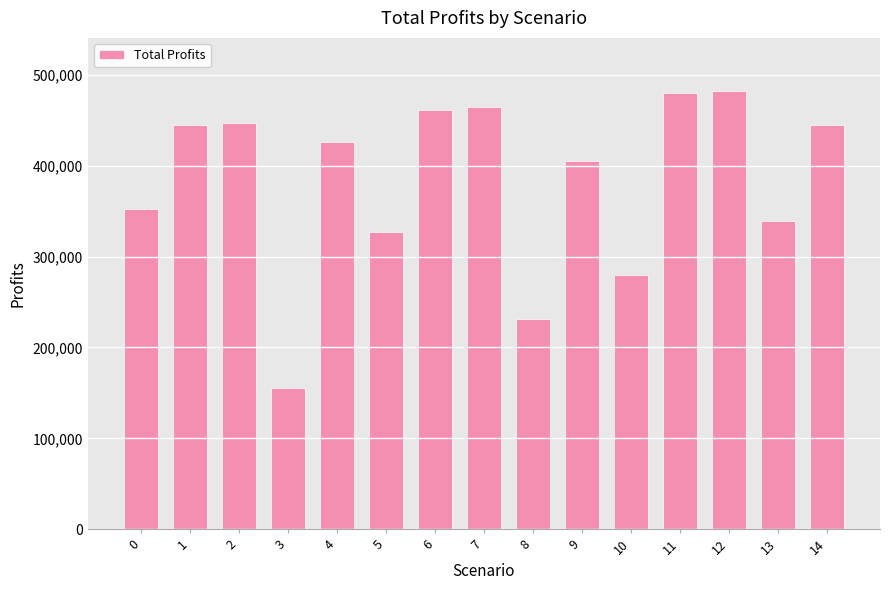

What is the average value?

382691.6